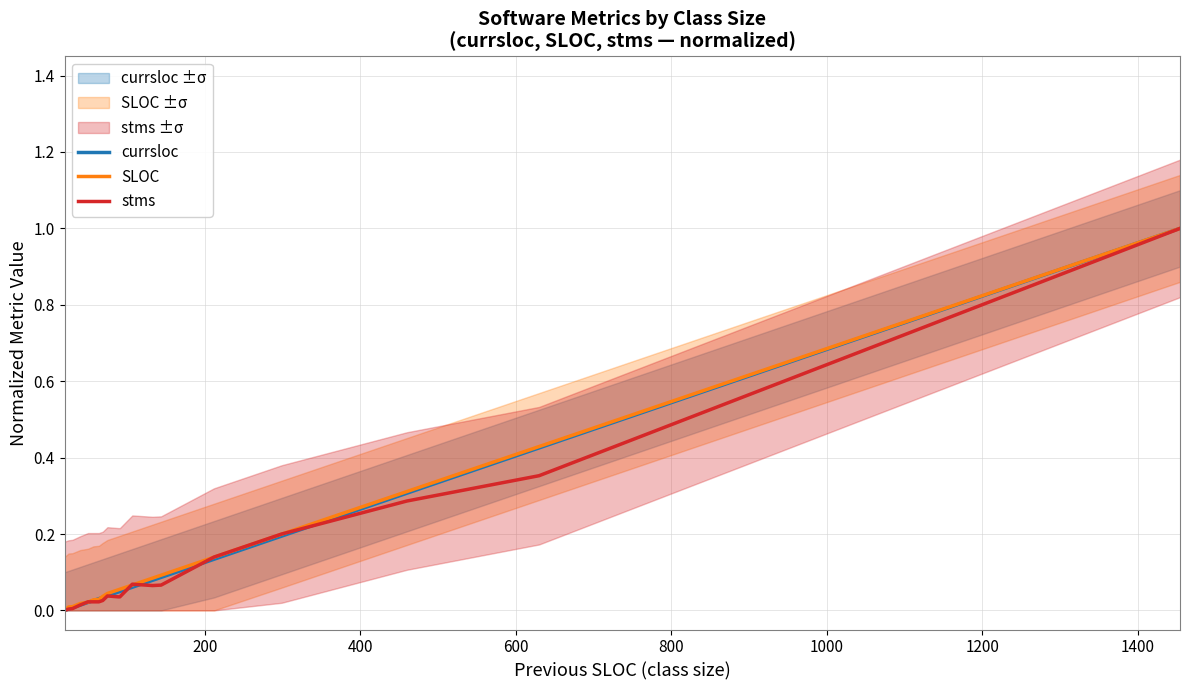

What is the maximum value for stms?

1.0